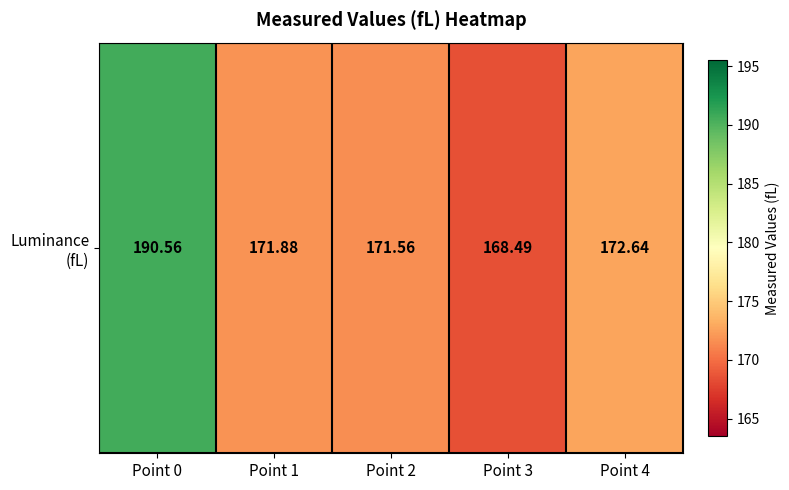

At which label does the data first exceed 171?

Point 0